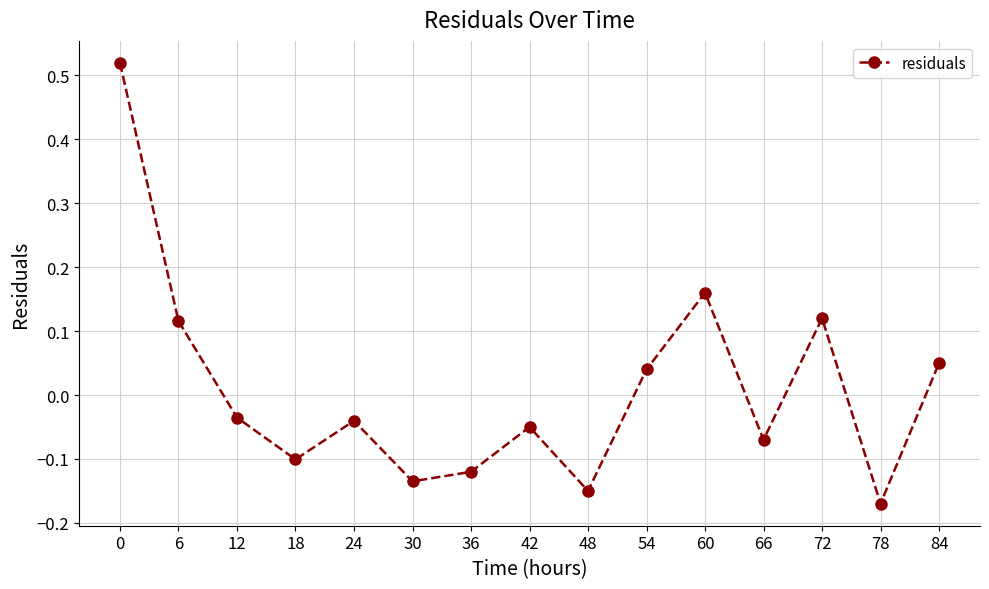

Which category has the lowest value across all series?

78